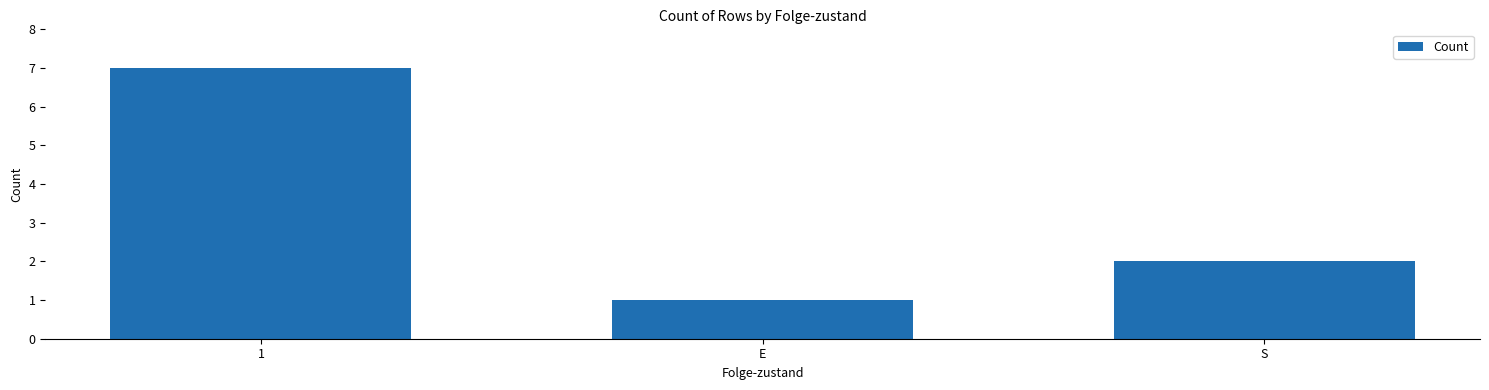

Approximately how many times larger is the value at E compared to 1?

0.1